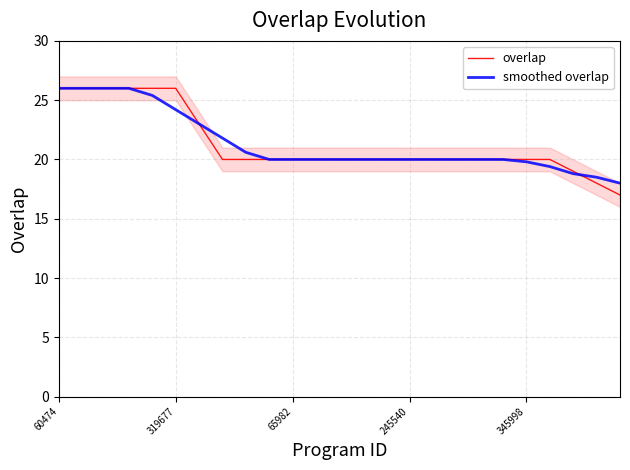

What is the average value of the smoothed overlap series?

21.3